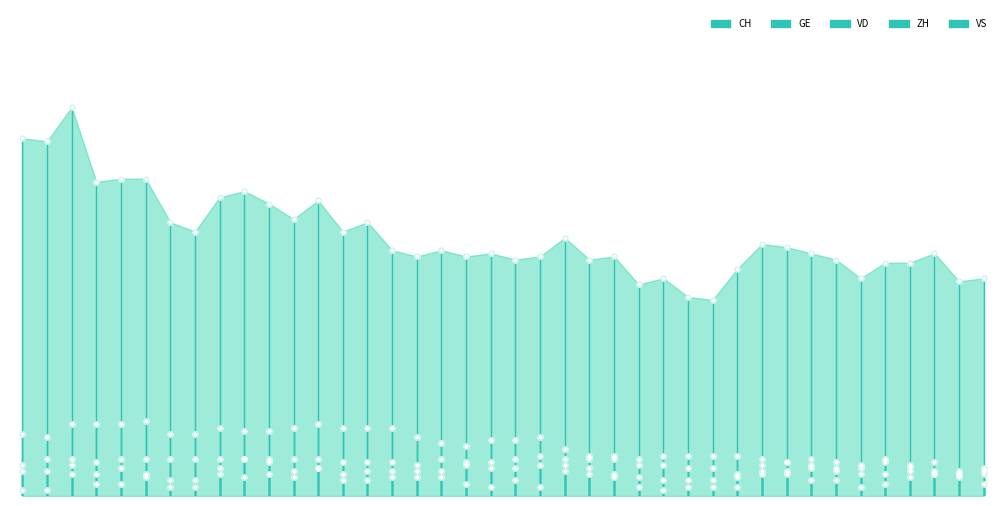

What are all the series names shown in the legend?

CH, GE, VD, ZH, VS